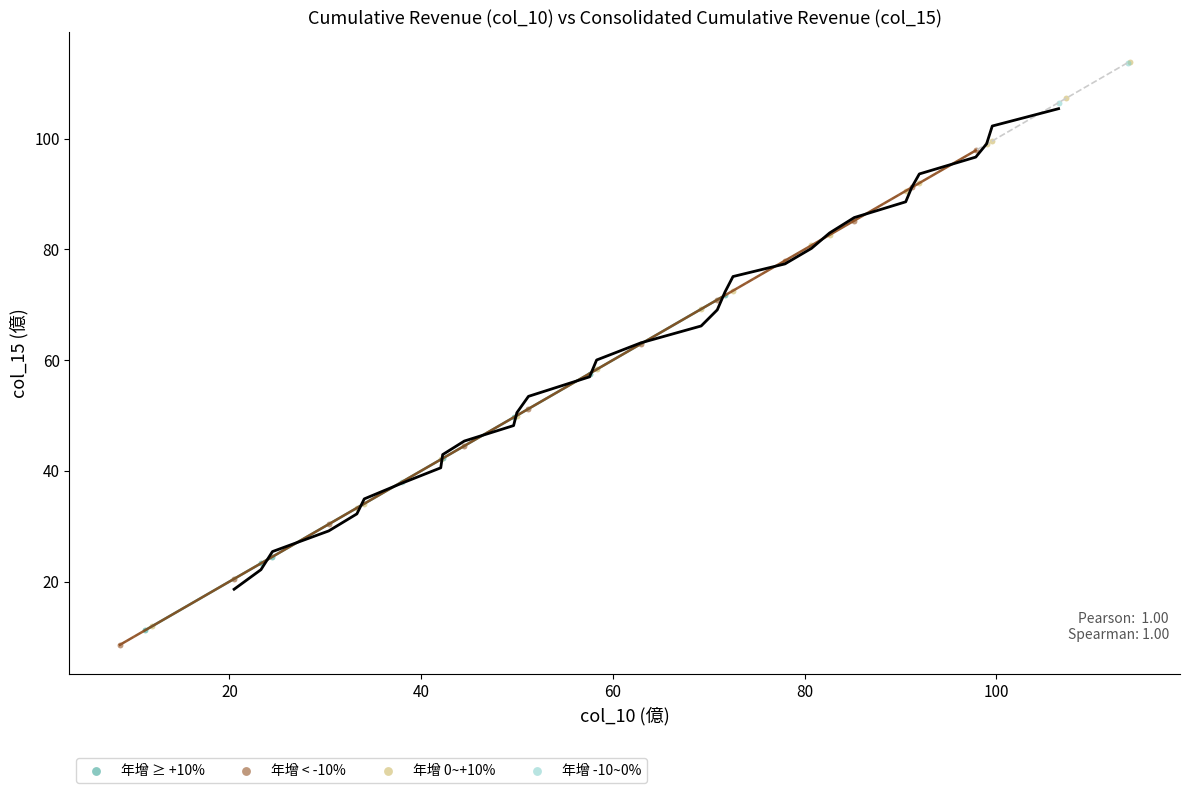

Which series has the largest Y range (max minus min)?

年增 0~+10%